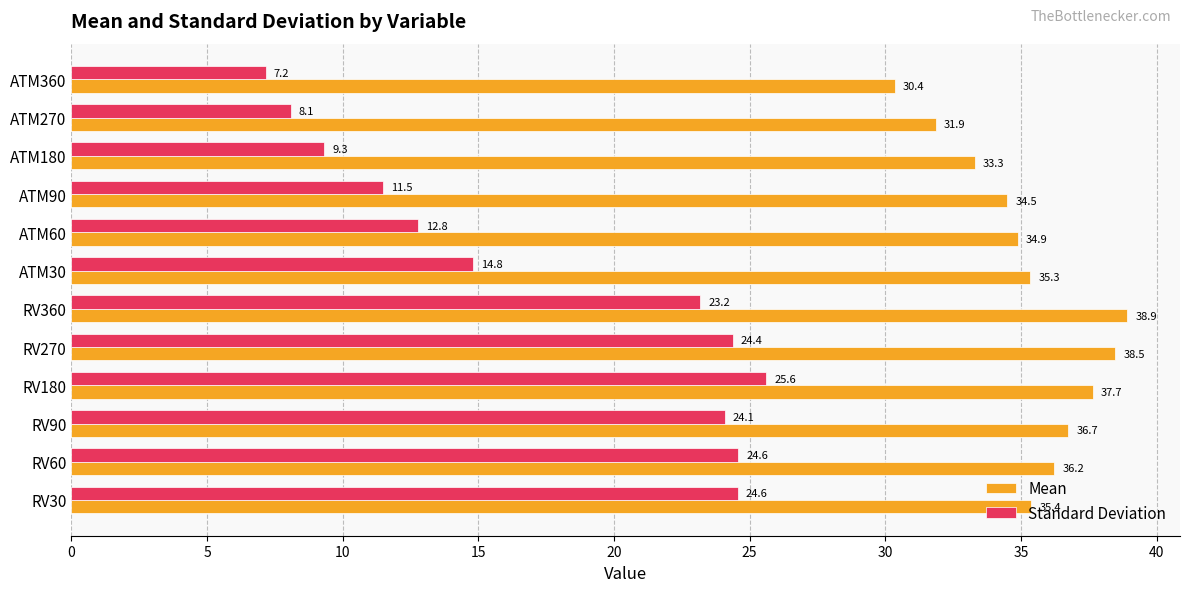

The value of Mean at RV360 is 38.9. True or false?

True